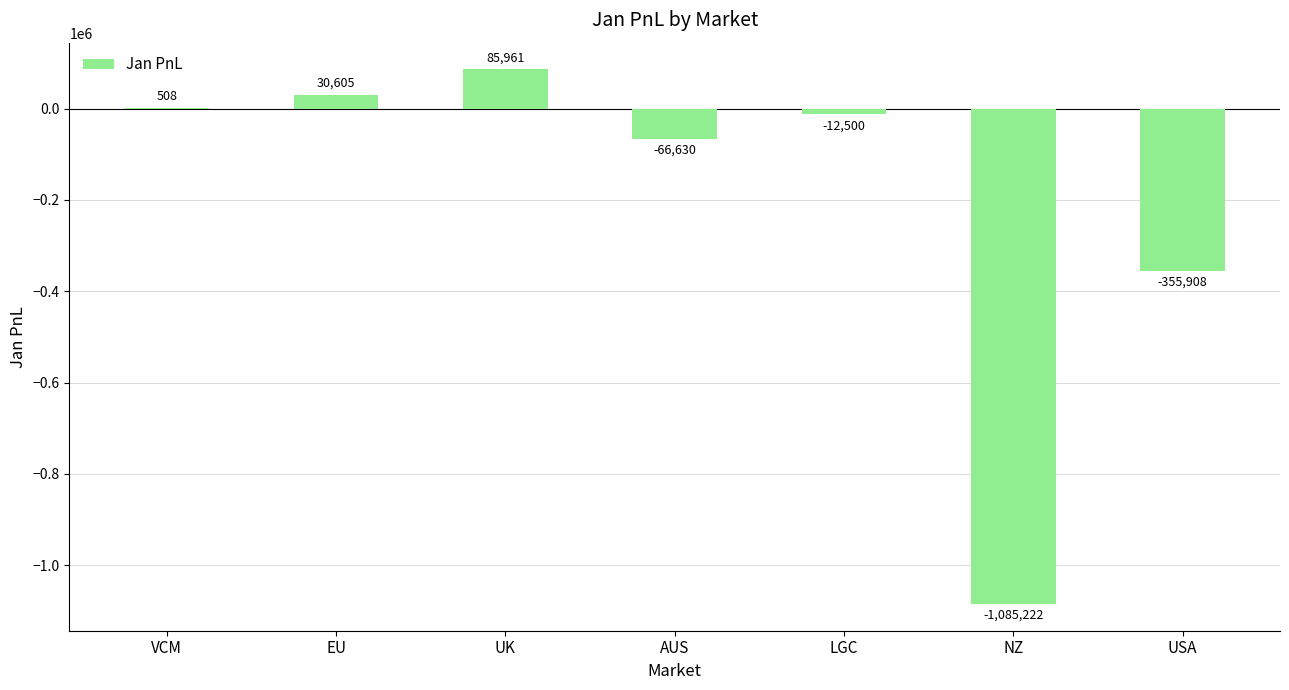

Between USA and AUS, which is larger?

AUS